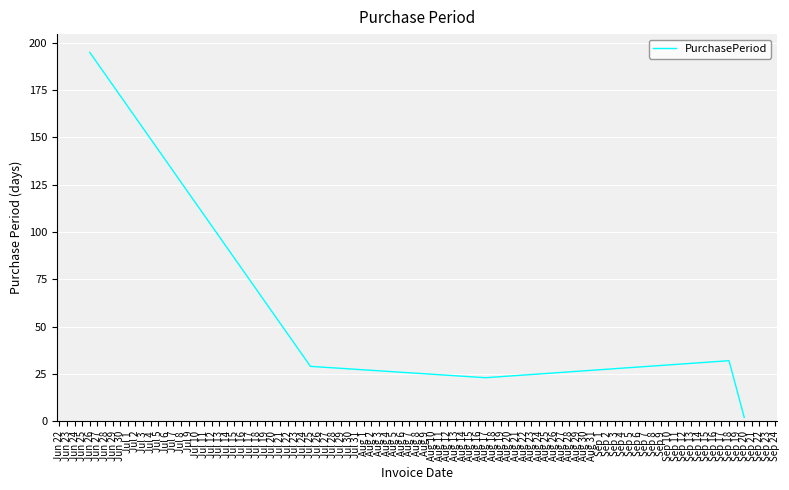

Where does the data first go above 29?

Jun 26